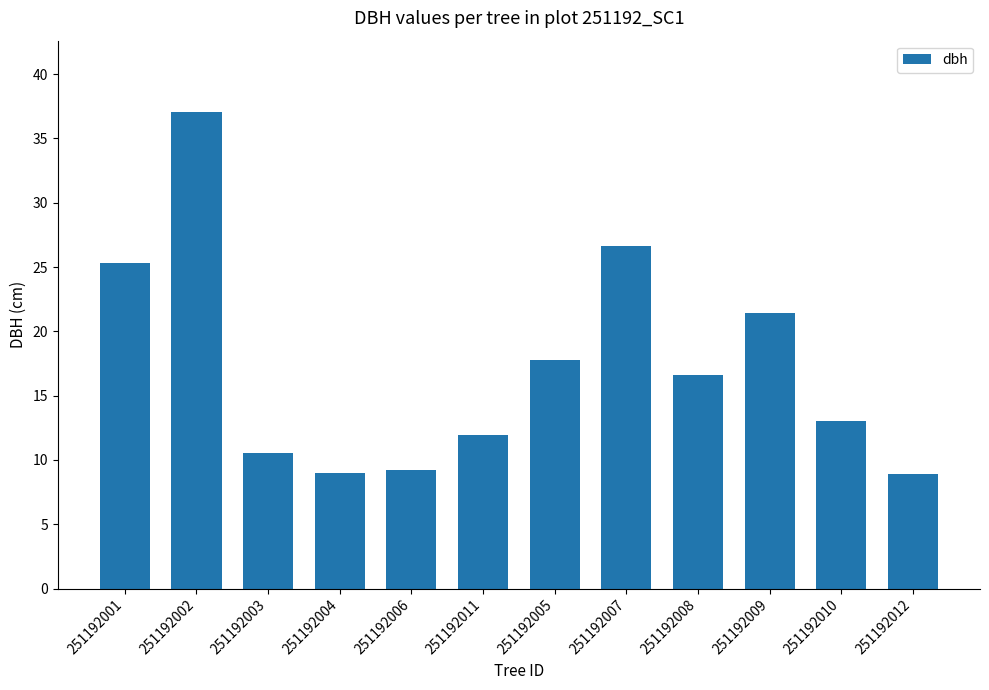

How many distinct data groups are displayed?

1